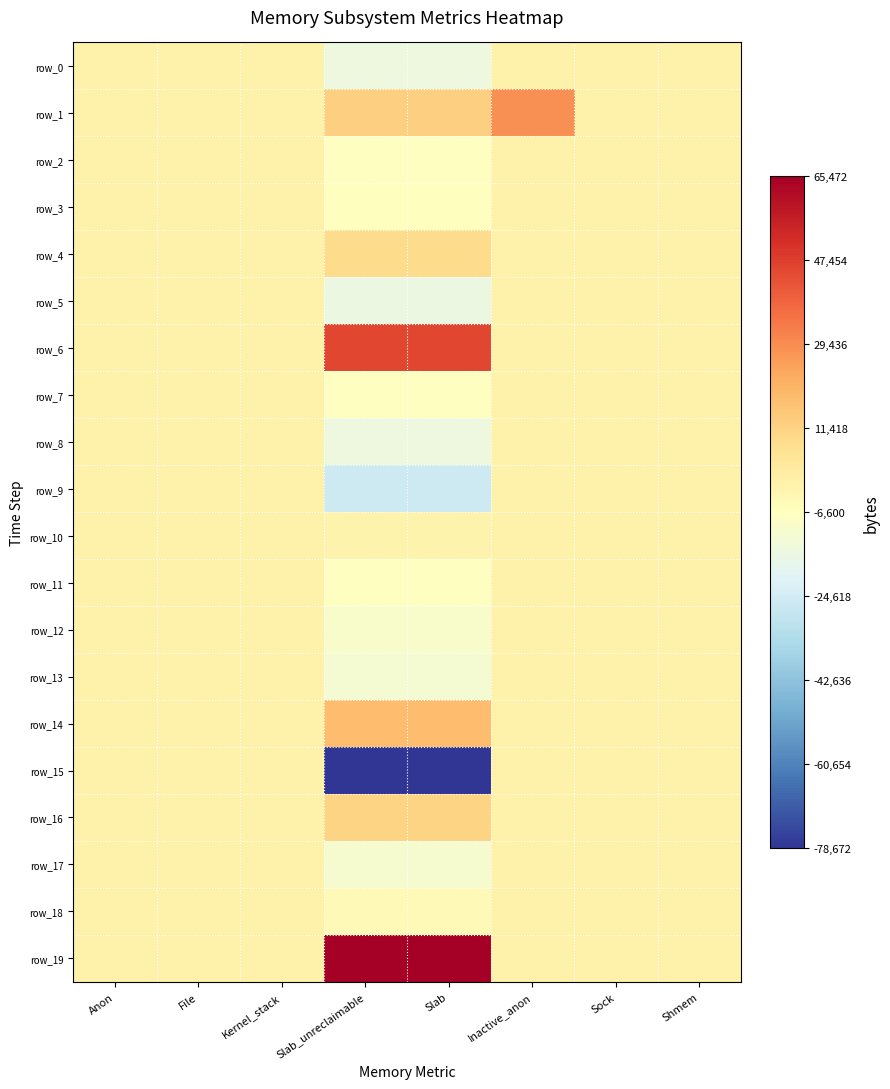

Reading left to right, what are all the values shown in this chart?

row_0: 0	0	0	-14784	-14784	0	0	0
row_1: 0	0	0	12144	12144	28672	0	0
row_2: 0	0	0	-6864	-6864	0	0	0
row_3: 0	0	0	-6336	-6336	0	0	0
row_4: 0	0	0	8976	8976	0	0	0
row_5: 0	0	0	-15312	-15312	0	0	0
row_6: 0	0	0	45408	45408	0	0	0
row_7: 0	0	0	-6864	-6864	0	0	0
row_8: 0	0	0	-14784	-14784	0	0	0
row_9: 0	0	0	-25872	-25872	0	0	0
row_10: 0	0	0	-1056	-1056	0	0	0
row_11: 0	0	0	-6864	-6864	0	0	0
row_12: 0	0	0	-9504	-9504	0	0	0
row_13: 0	0	0	-11616	-11616	0	0	0
row_14: 0	0	0	17952	17952	0	0	0
row_15: 0	0	0	-78672	-78672	0	0	0
row_16: 0	0	0	11088	11088	0	0	0
row_17: 0	0	0	-10560	-10560	0	0	0
row_18: 0	0	0	-4224	-4224	0	0	0
row_19: 0	0	0	65472	65472	0	0	0